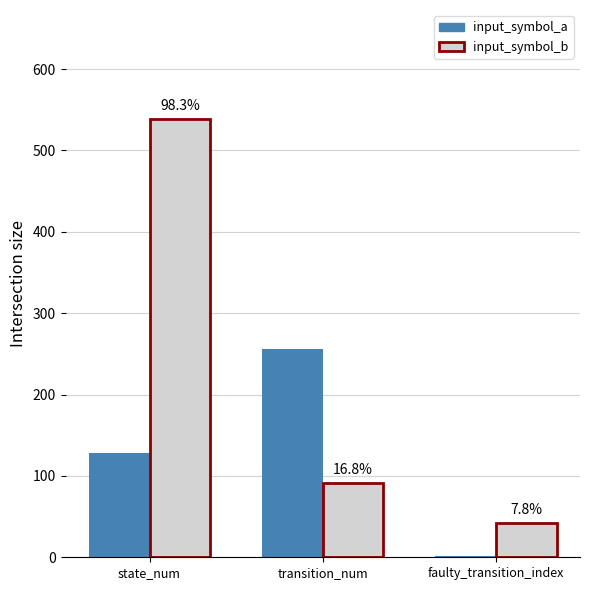

What is the label of the 2nd bar from the right?

transition_num